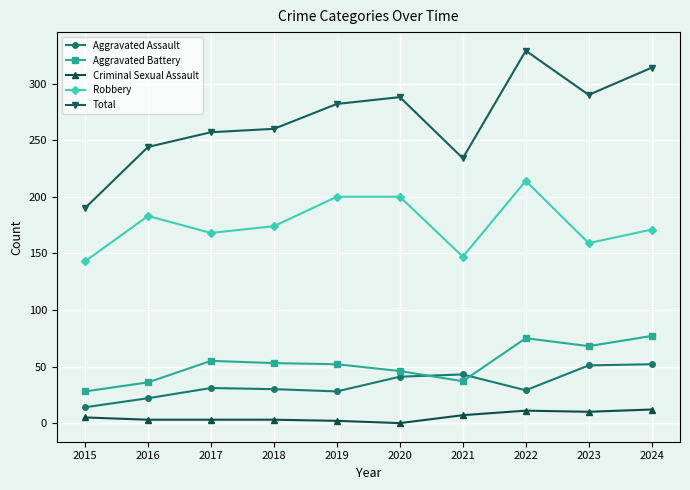

Where does the Aggravated Battery series first go above 53?

2017